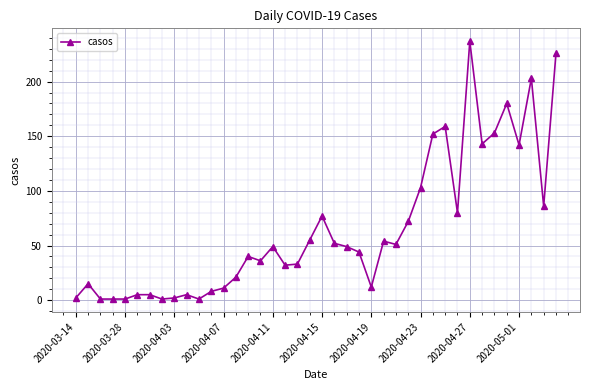

What is the greatest value displayed?

237